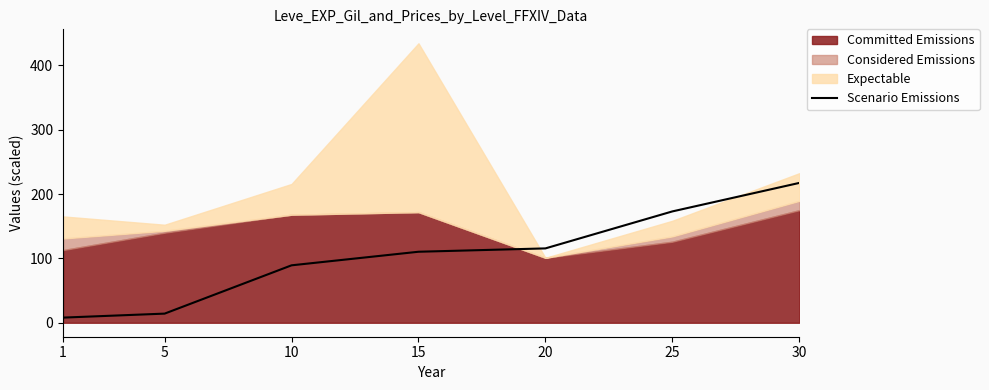

List the labels in order of value, largest first.

30, 25, 20, 15, 10, 5, 1